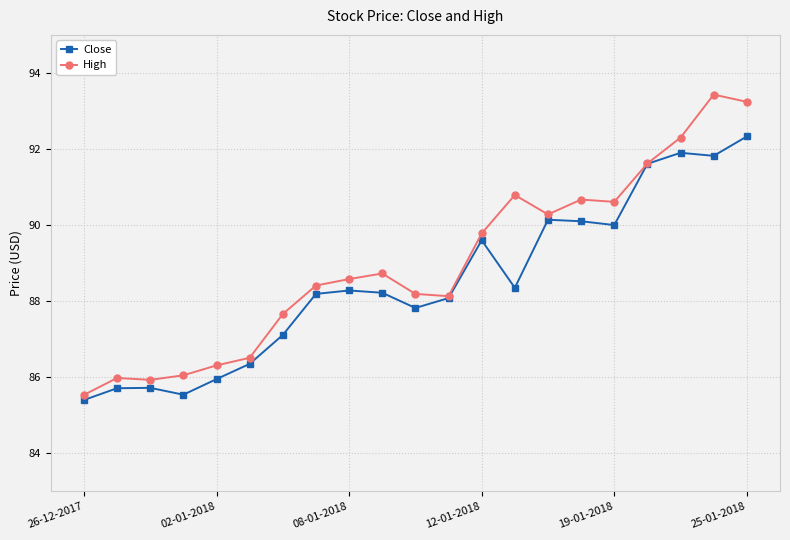

At how many categories does at least one series exceed 91?

4